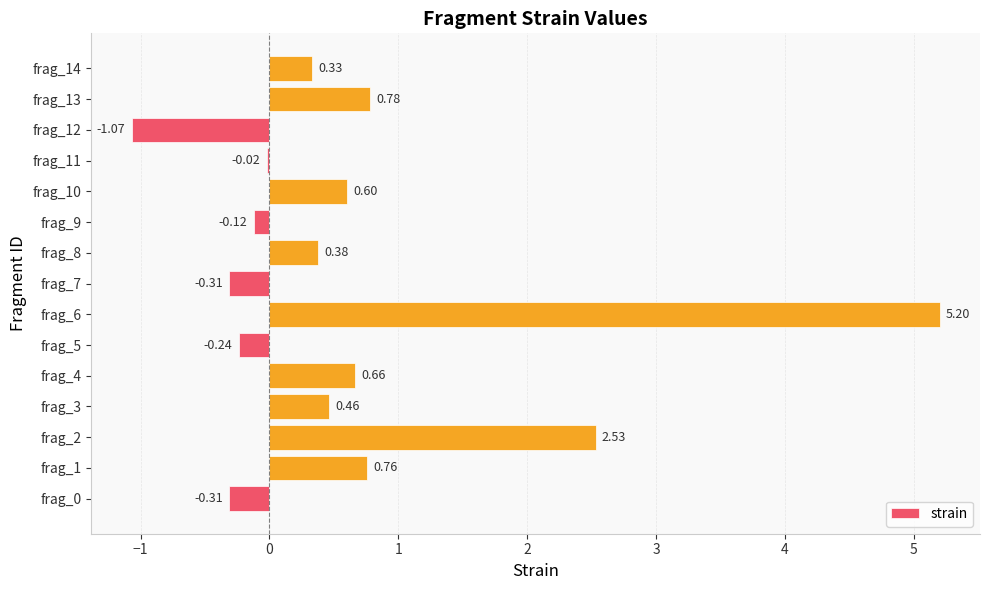

What is the average value?

0.6